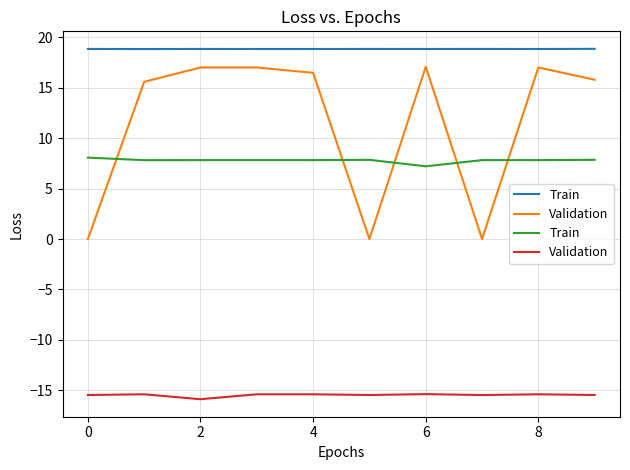

How many interior local peaks does the Train series have?

1